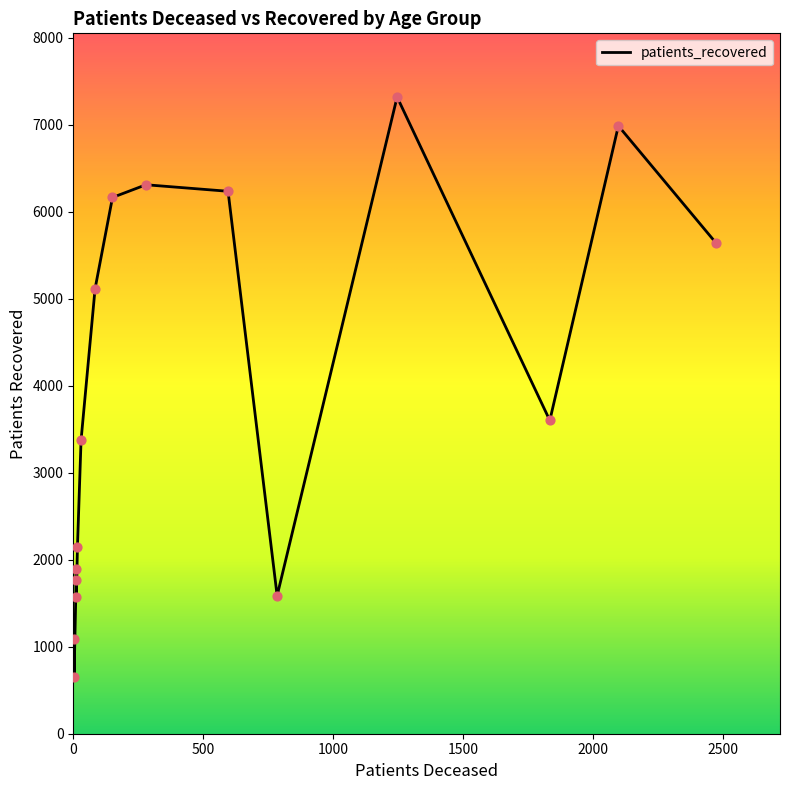

Which series has the widest spread of Y values?

patients_recovered